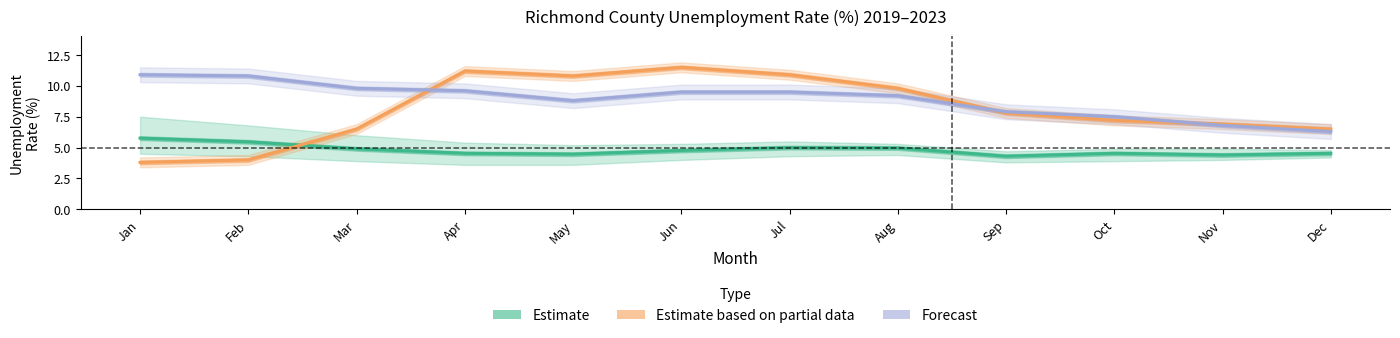

Reading right to left, transcribe all the data shown in this chart.

Estimate: 4.5	4.4	4.5	4.3	5.0	5.0	4.8	4.5	4.5	4.9	5.5	5.8
Estimate based on partial data: 6.5	6.9	7.2	7.8	9.8	10.9	11.5	10.8	11.2	6.5	4.0	3.8
Forecast: 6.3	6.8	7.5	7.9	9.2	9.5	9.5	8.8	9.6	9.8	10.8	10.9